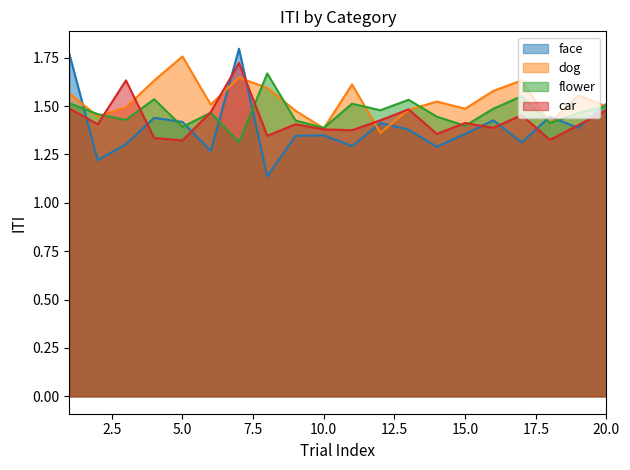

True or false: flower and car intersect in this chart.

True